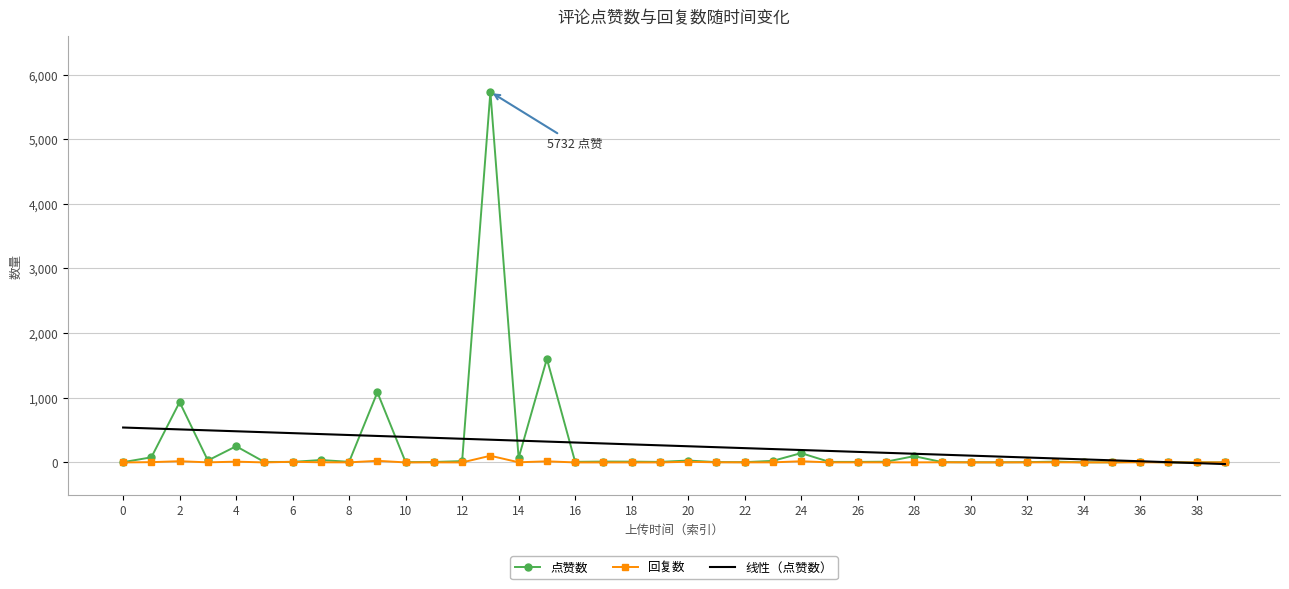

Which series has the largest range (max minus min)?

点赞数